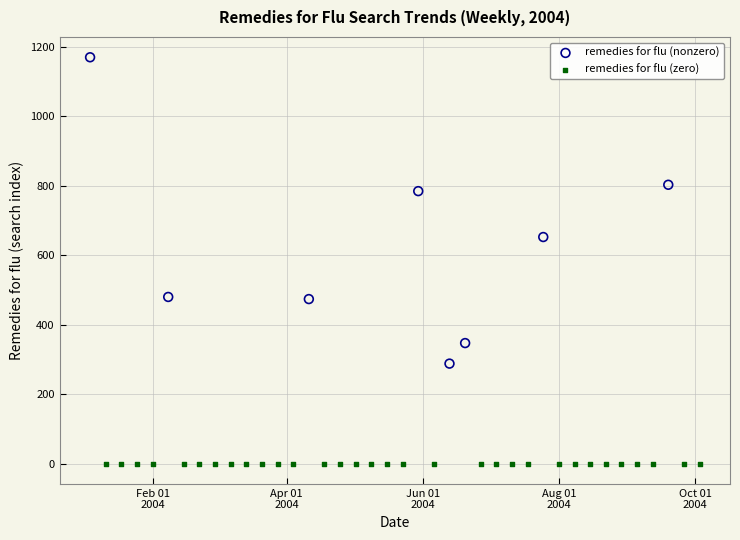

Which series reaches the maximum Y coordinate?

remedies for flu (nonzero)